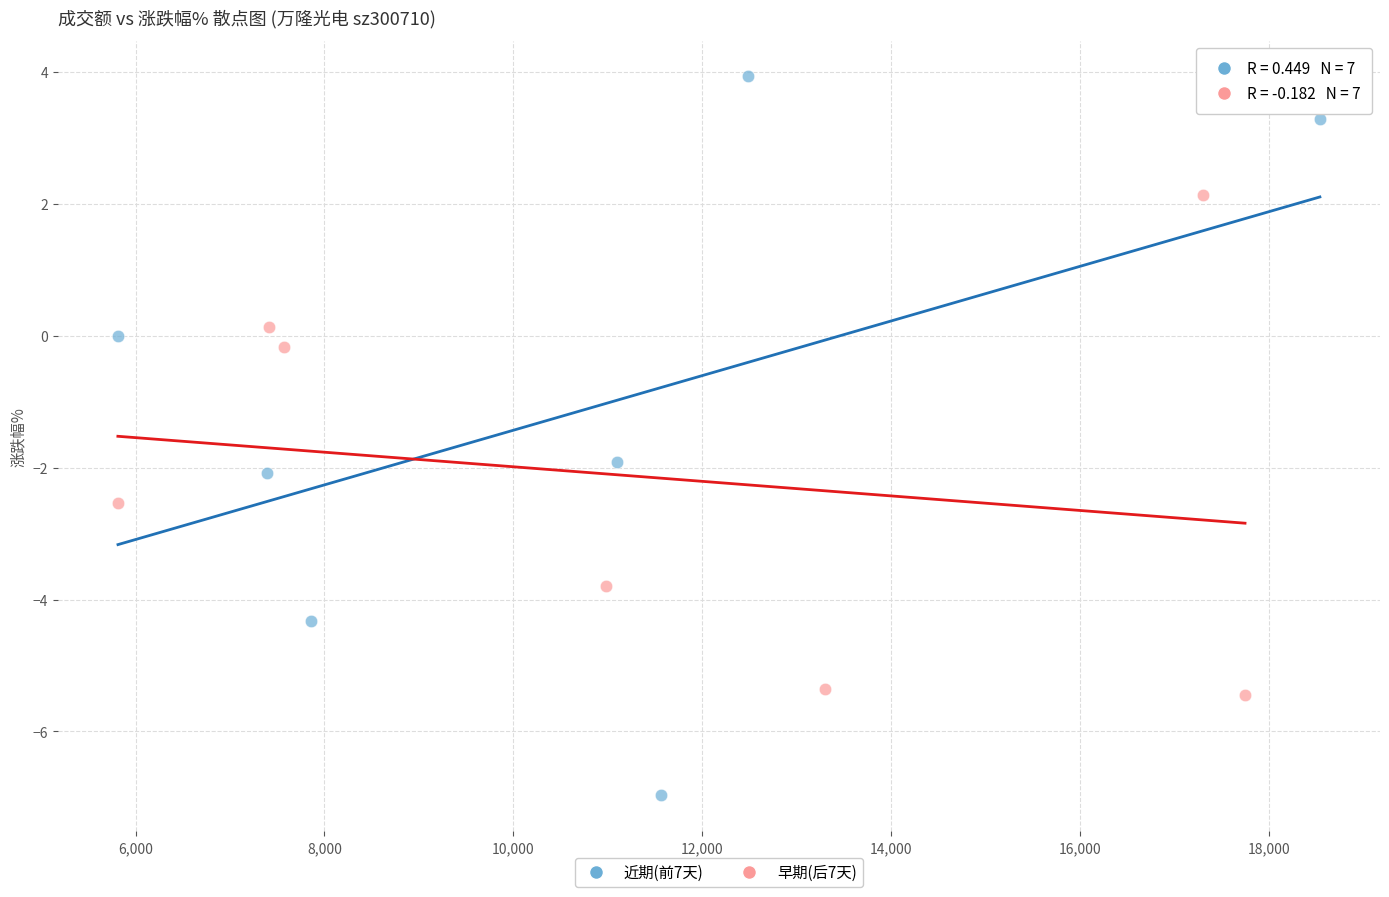

Which series contains the highest Y value?

近期(前7天)